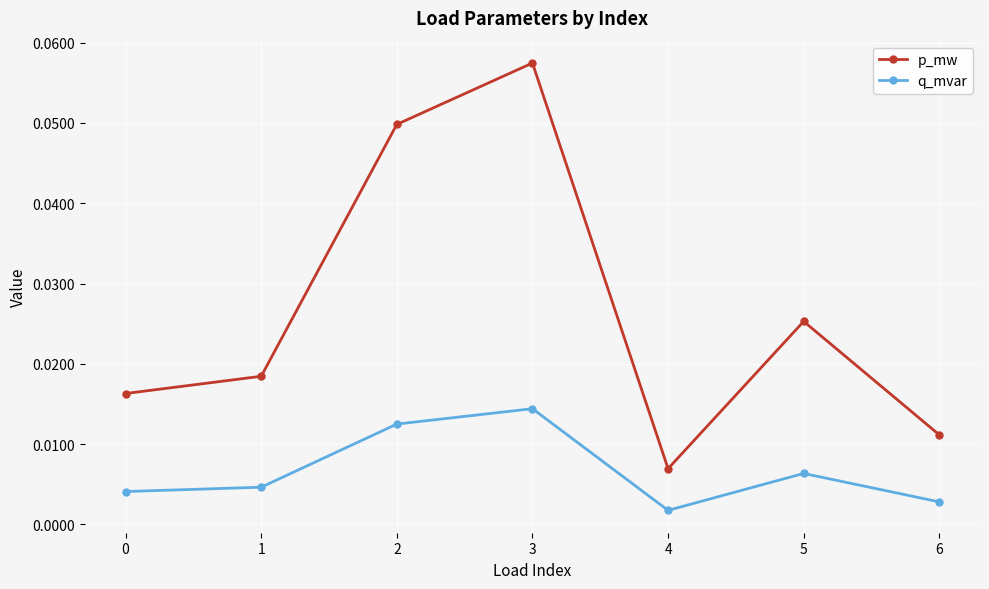

Which series has the largest range (max minus min)?

p_mw